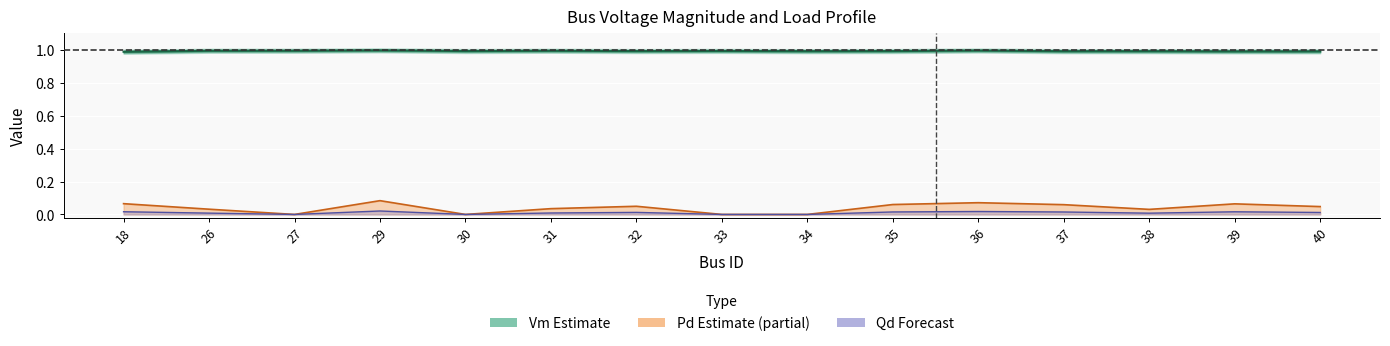

Which series has the largest range (max minus min)?

Pd ×10 line